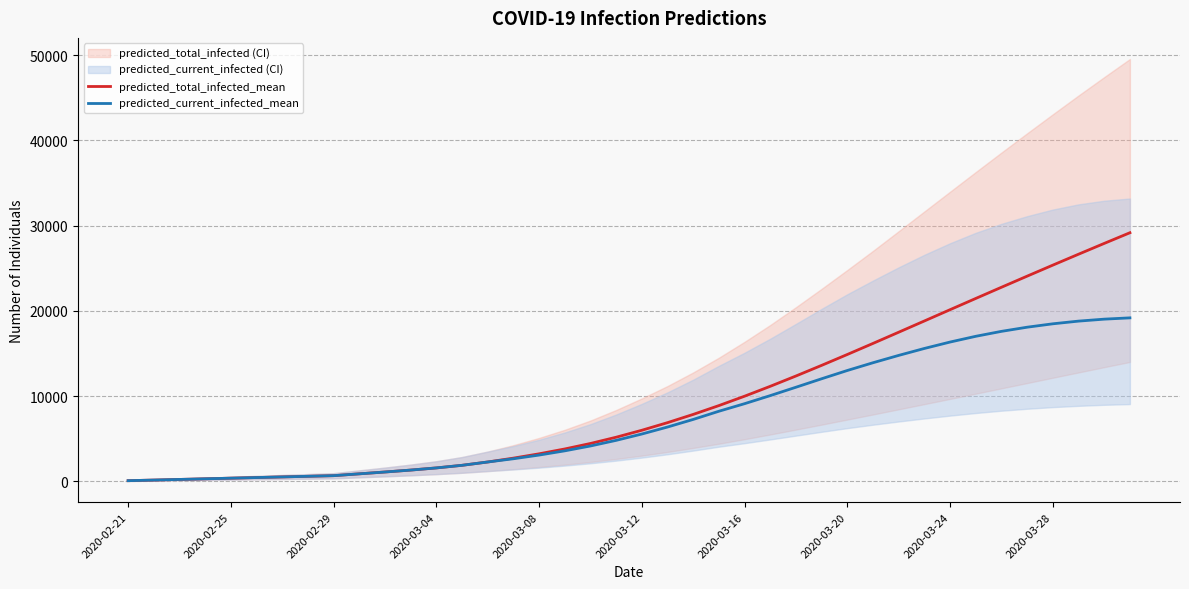

The value of predicted_total_infected_mean at 2020-03-20 is 14884. True or false?

True